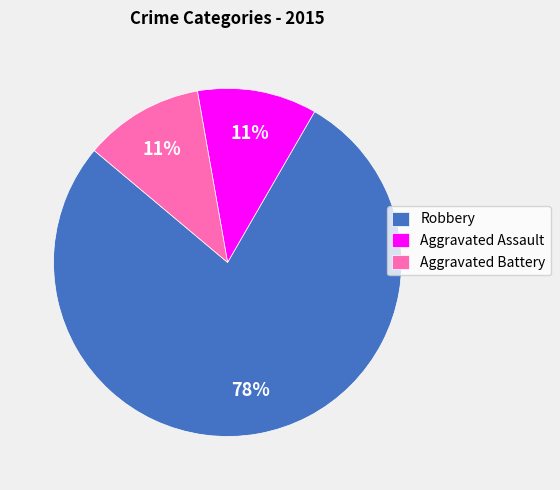

To the nearest percent, what is the combined percentage of Robbery and Aggravated Assault?

89%